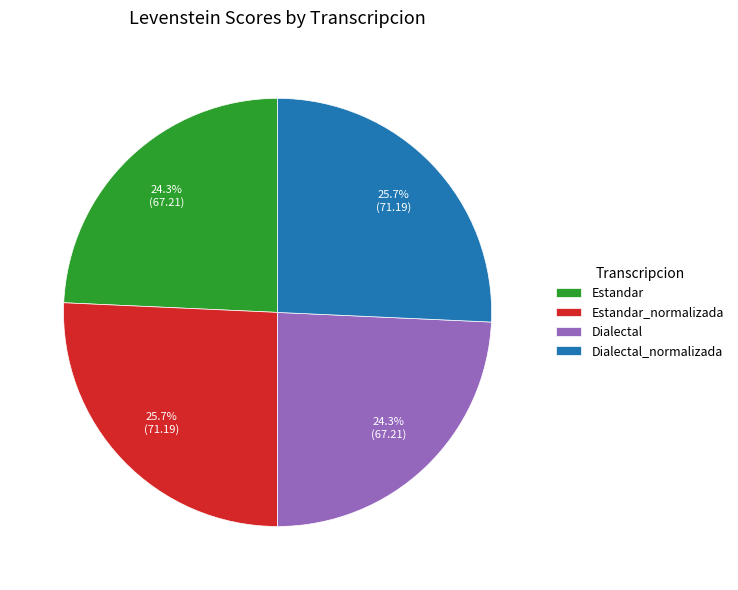

Is it true that Dialectal is 24% of the pie?

True